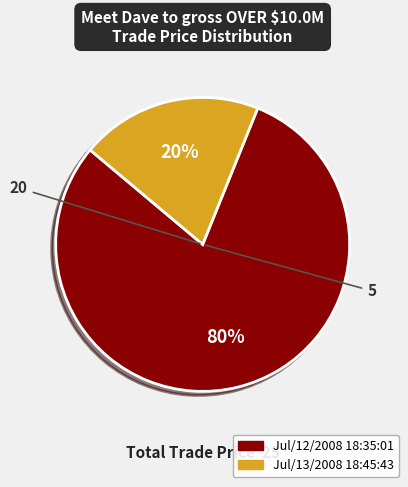

Between Jul/12/2008 18:35:01 and Jul/13/2008 18:45:43, which is larger?

Jul/12/2008 18:35:01